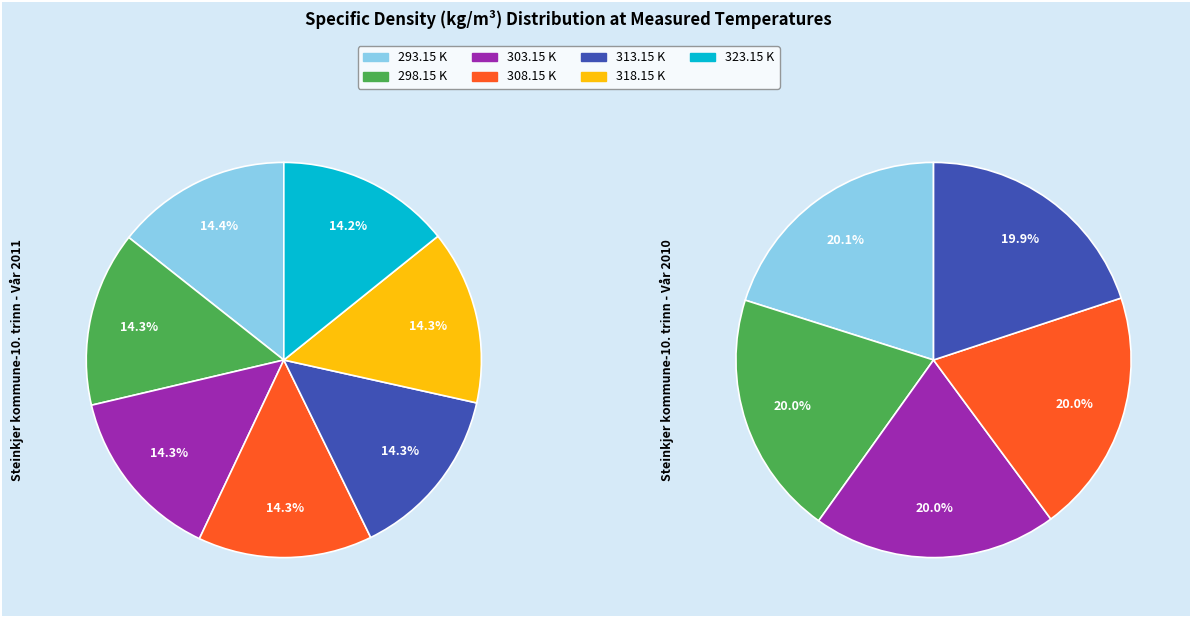

What is the total percentage of 298.15 K and 303.15 K?

28.6%